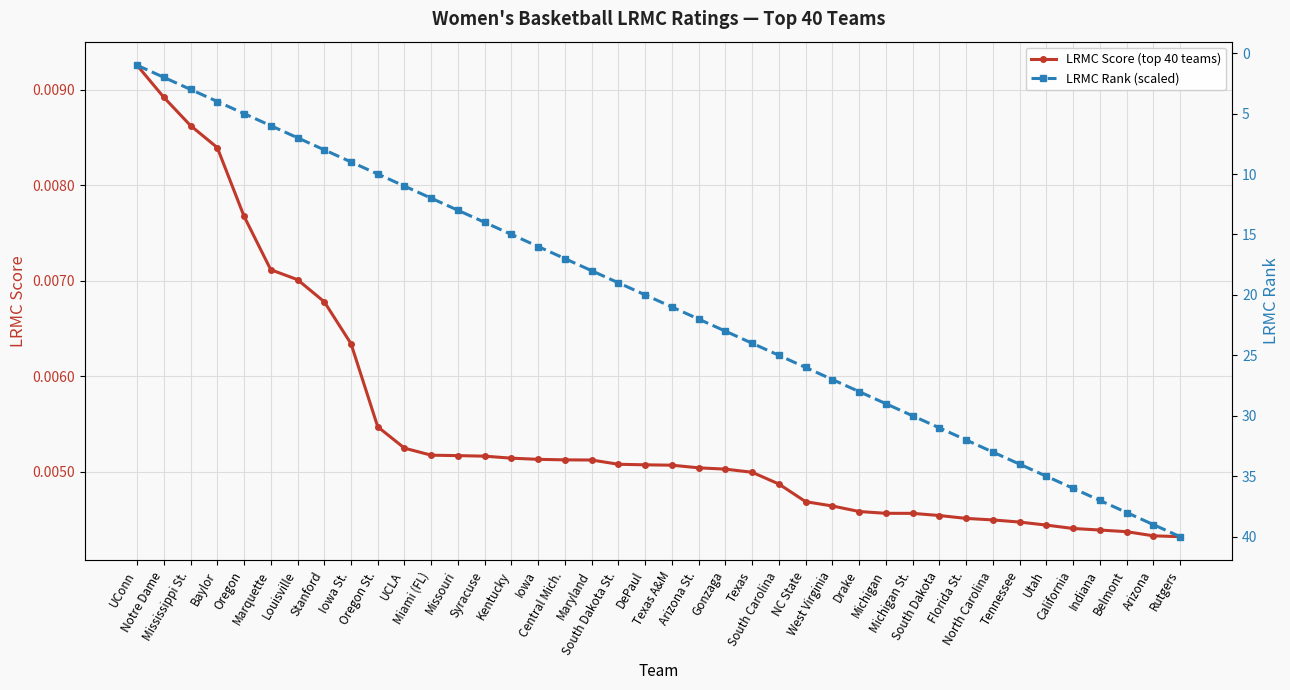

True or false: LRMC Score (top 40 teams) and LRMC Rank (scaled) cross at least once.

False